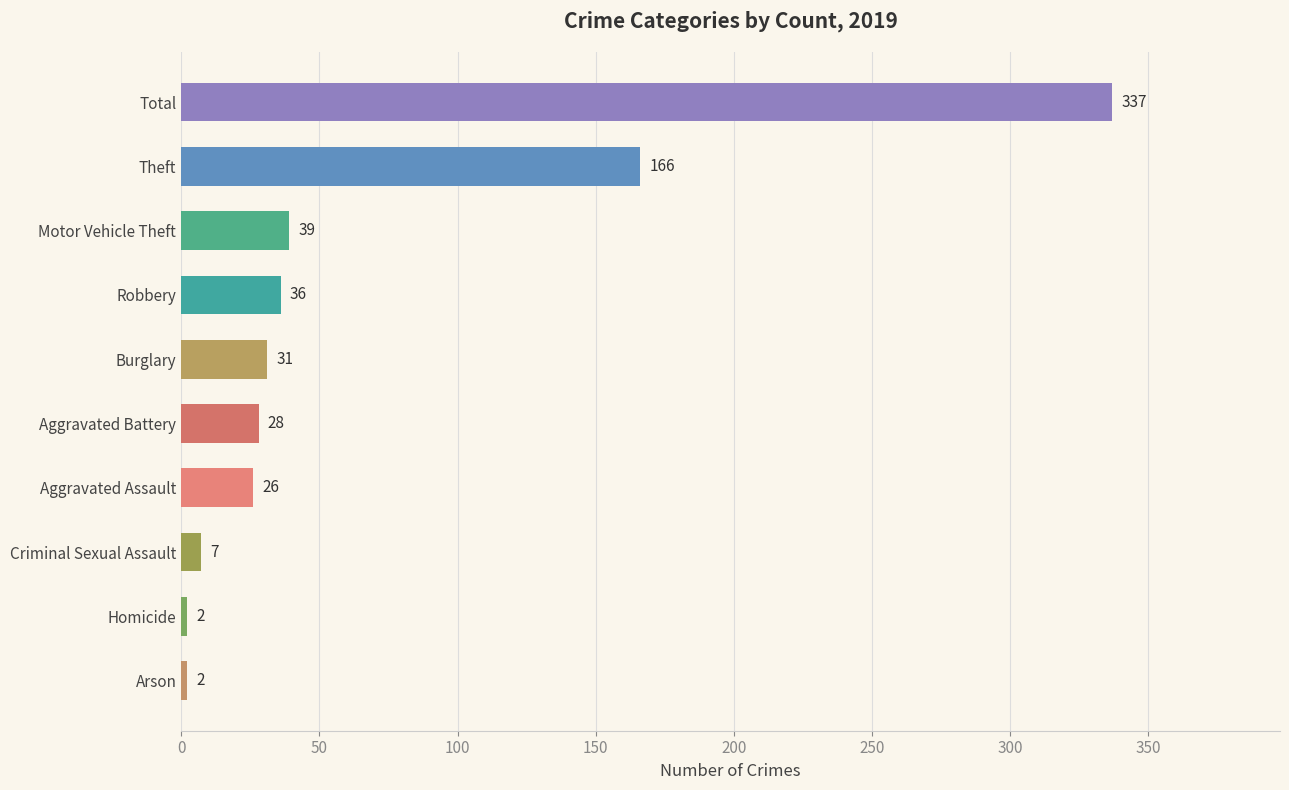

What is the difference between the maximum and minimum values?

335